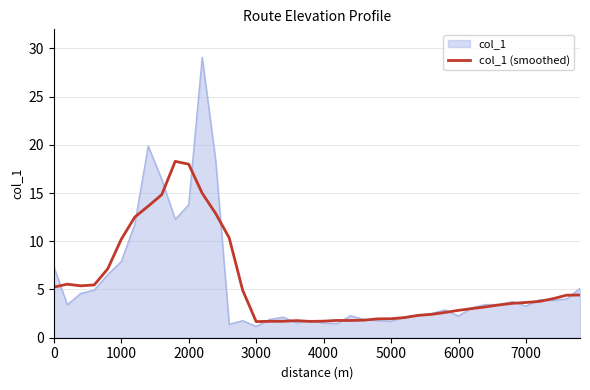

Which series has the largest range (max minus min)?

col_1